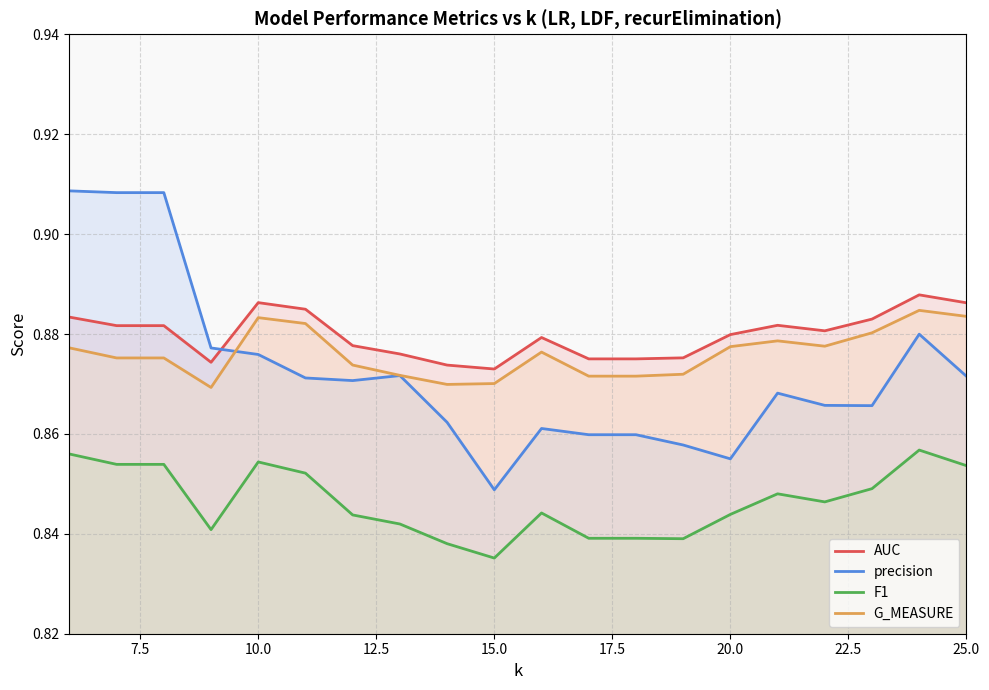

After their last crossing, which series has the higher values: precision or AUC?

AUC